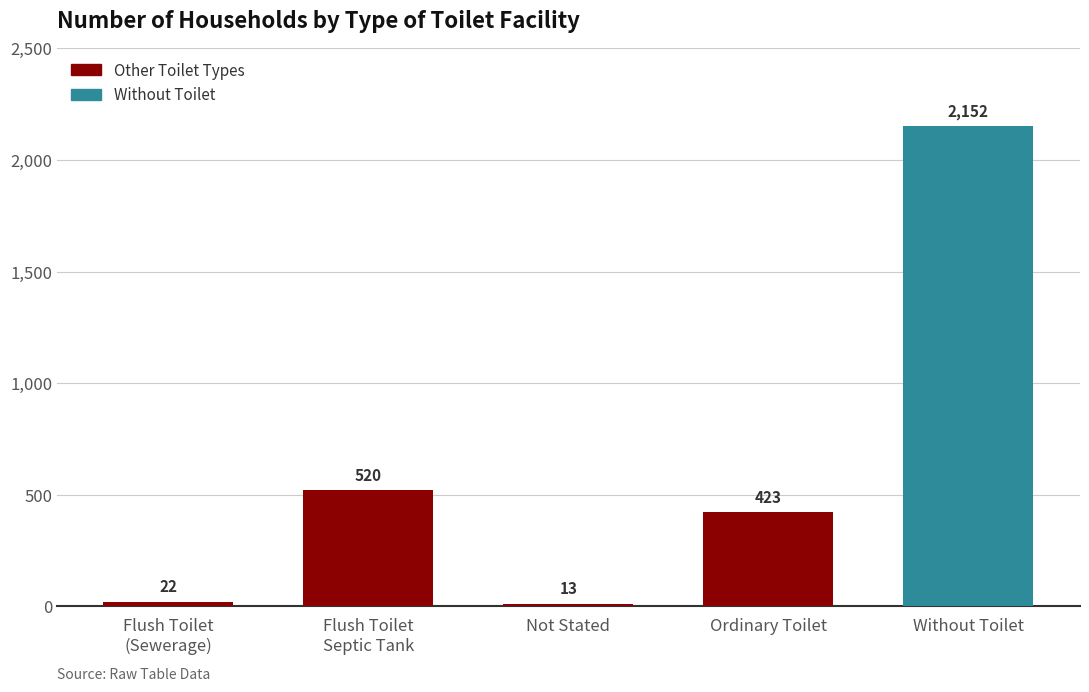

Where is the data nearest to the value 1082?

Flush Toilet
Septic Tank